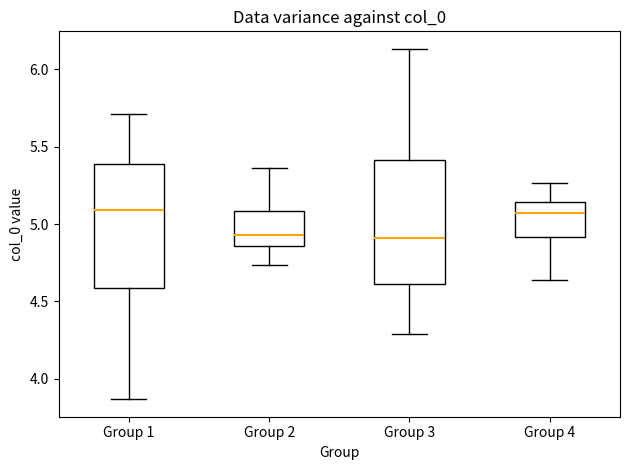

Reading left to right, transcribe this box plot: for each box, give where its median line is, the range the box spans, and where its two whiskers end, as read against the y-axis. The values are not printed on the chart, so give them approximately, as read against the axis.

Group 1: median 5.10, box 4.60 to 5.40, whiskers 3.85 to 5.70
Group 2: median 4.95, box 4.85 to 5.10, whiskers 4.75 to 5.35
Group 3: median 4.90, box 4.60 to 5.40, whiskers 4.30 to 6.15
Group 4: median 5.05, box 4.90 to 5.15, whiskers 4.65 to 5.25